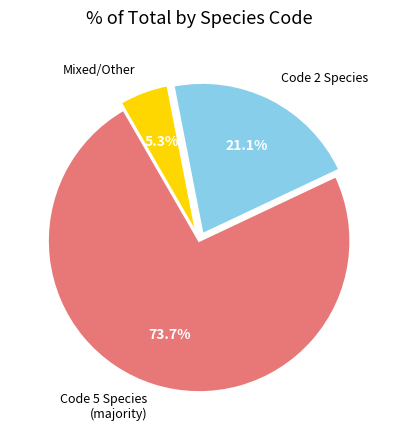

Combined, what portion of the pie is Code 2 Species and Code 5 Species (majority)?

94.7%